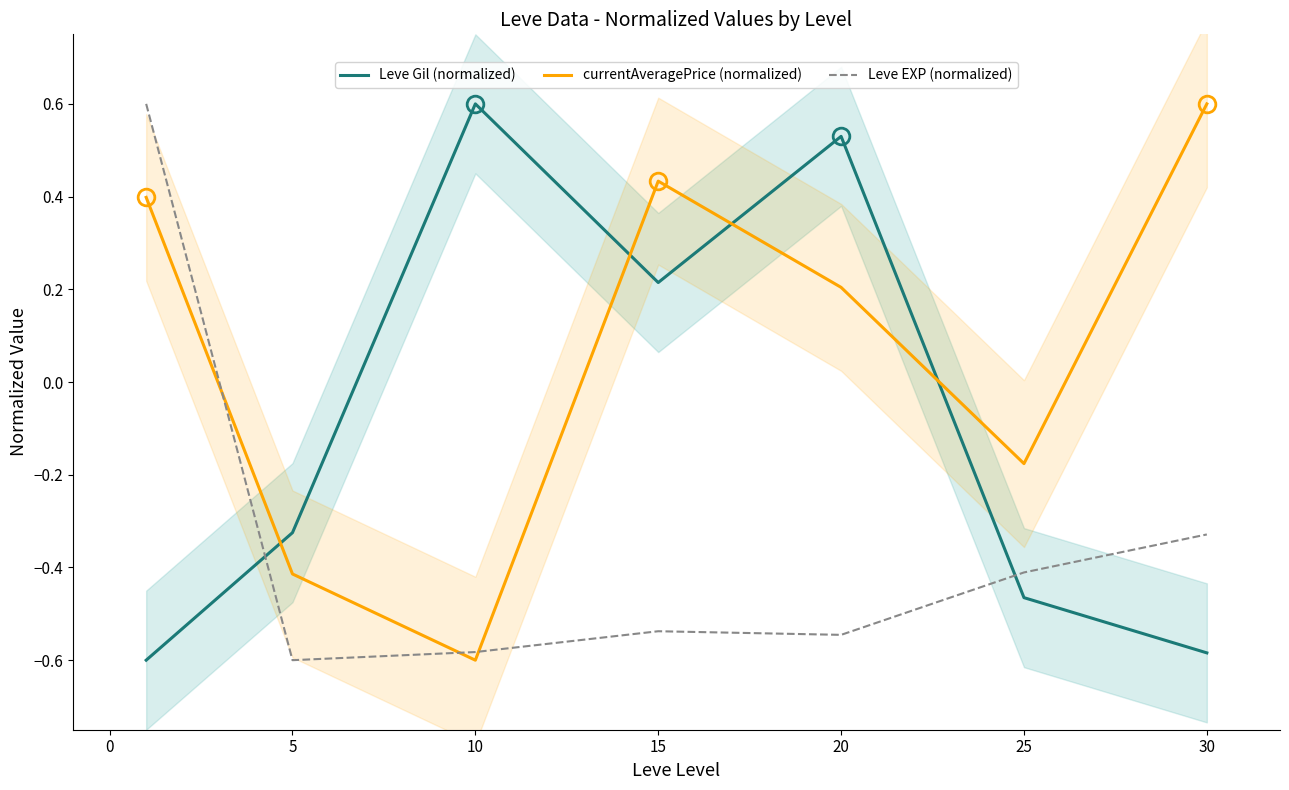

Where is Leve Gil (normalized) nearest to the value 0?

15